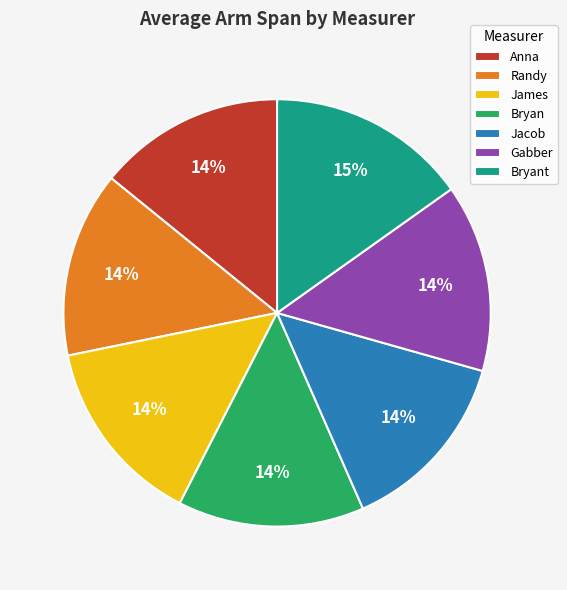

Is the sum of Gabber and Jacob greater than half?

No